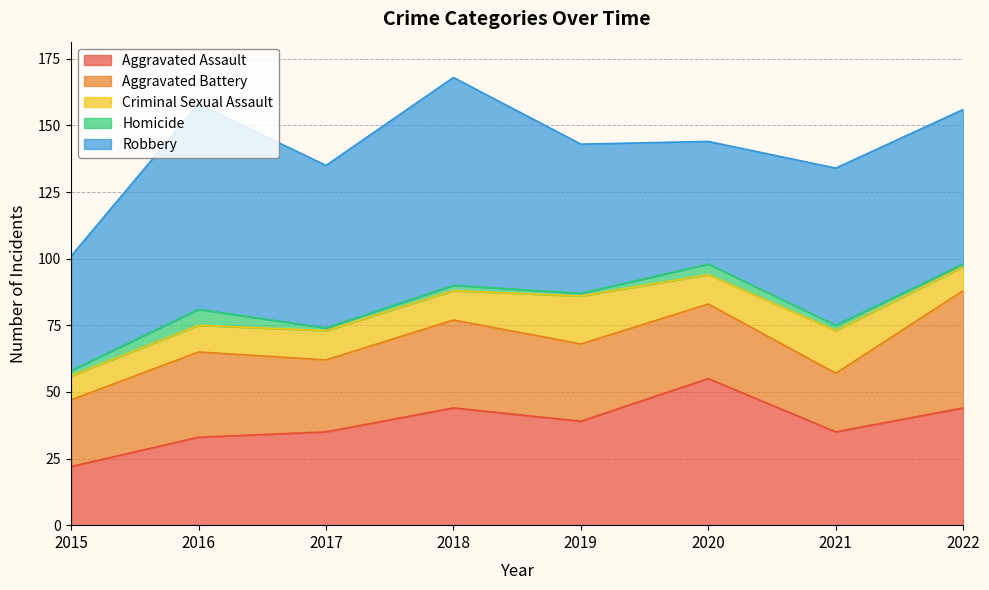

Which series has the widest spread of values?

Robbery